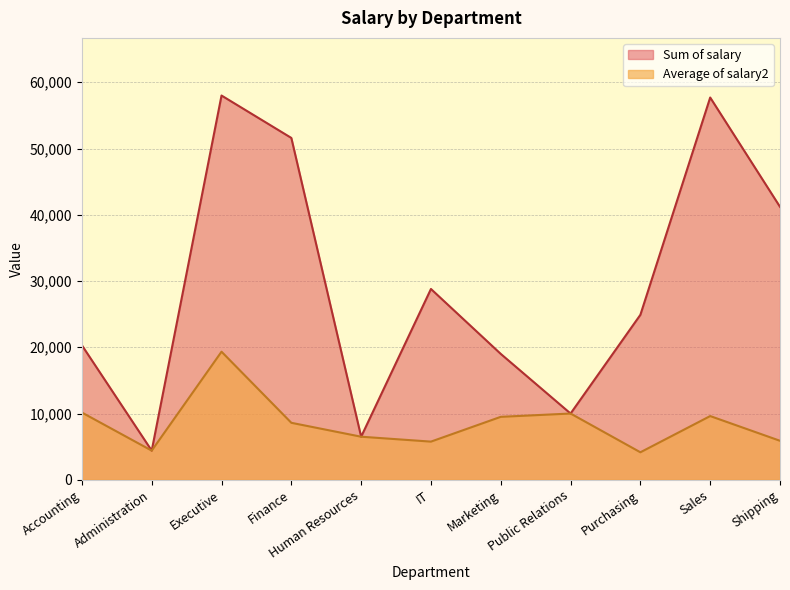

Where is the first local maximum for Average of salary2?

Executive